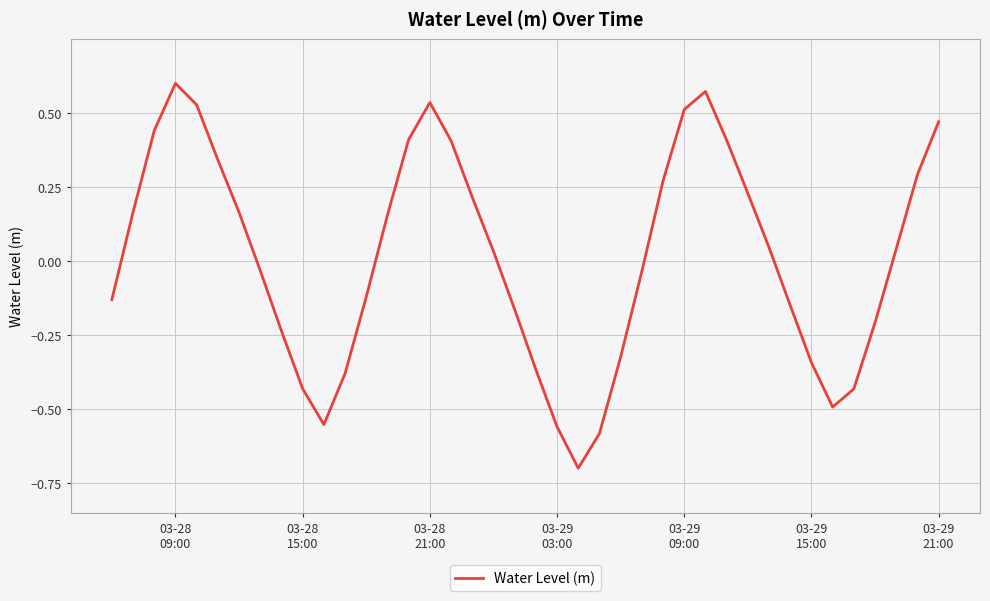

How many interior local valleys (lower than both neighbors) does the data have?

3